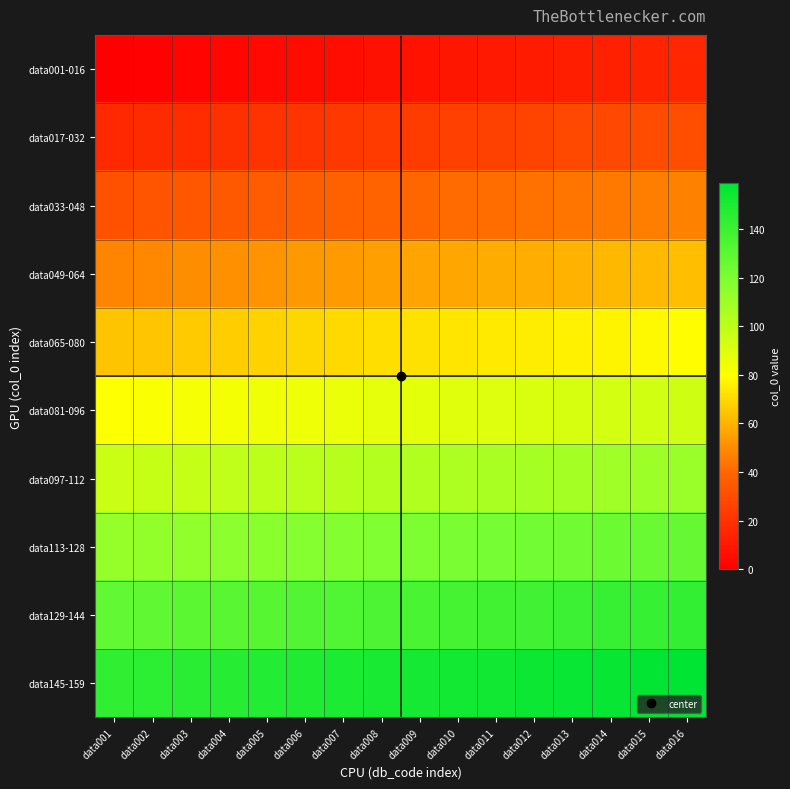

Which category has the highest value across all series?

data016